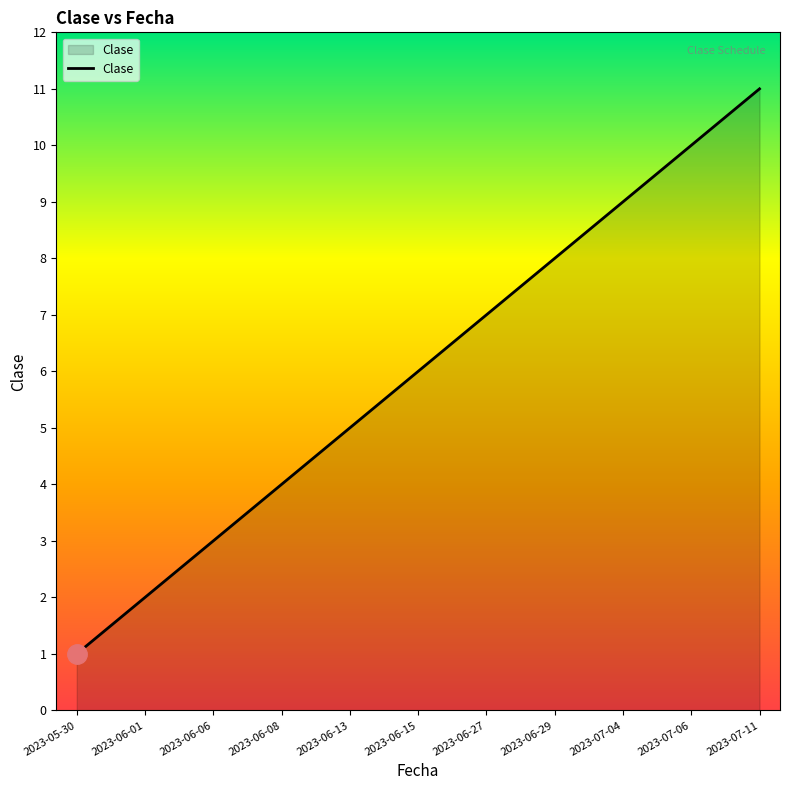

Approximately how many times larger is the value at 2023-07-11 compared to 2023-06-01?

5.5